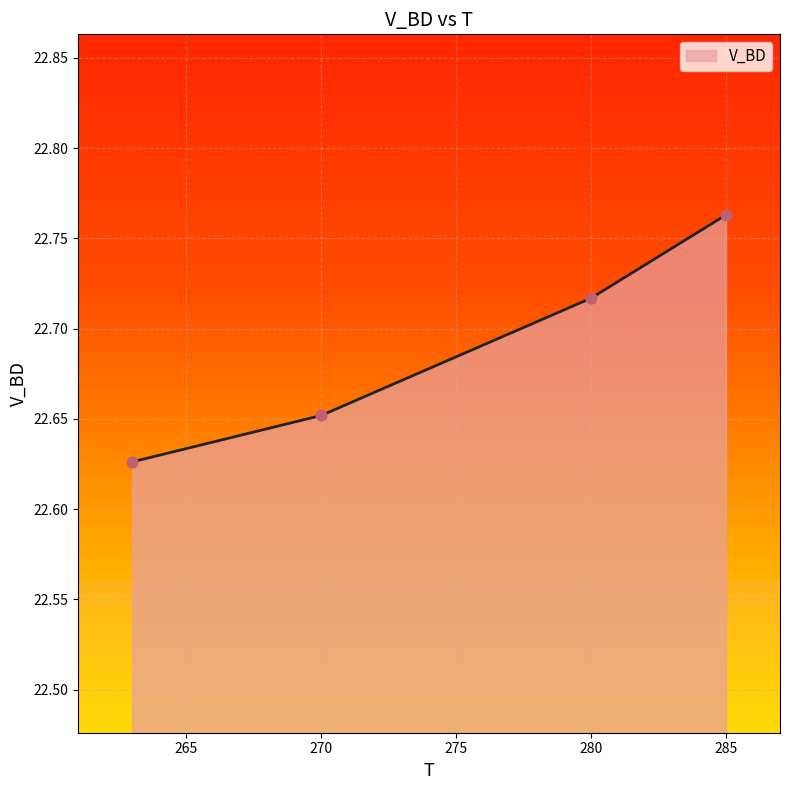

What is the sum of all values?

90.8